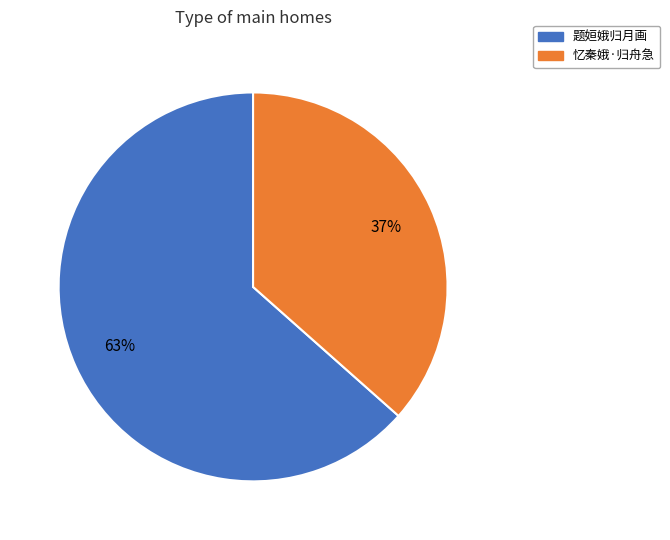

True or false: 题姮娥归月画 accounts for 53% of the total.

False